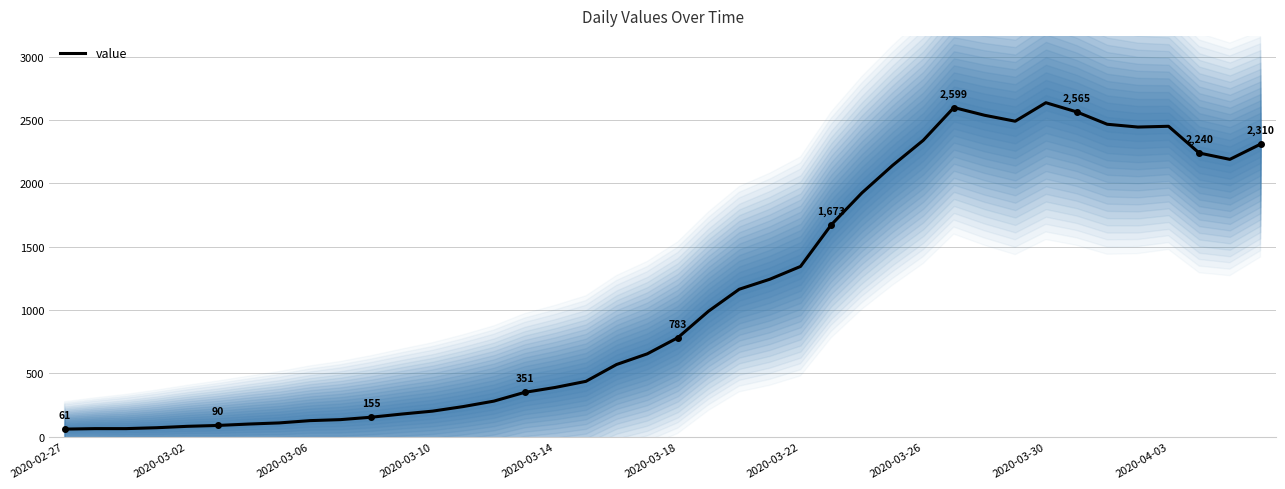

Does the chart have visible grid lines?

Yes